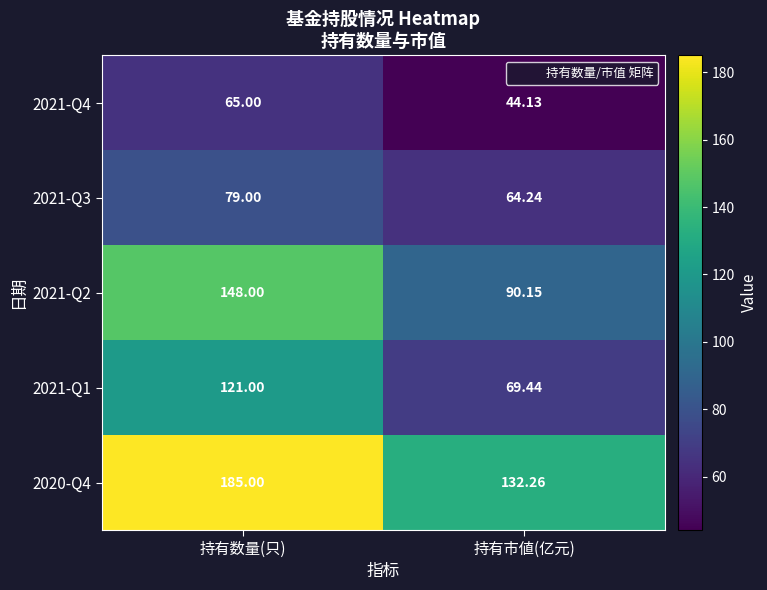

At 持有数量(只), list the series in order from largest to smallest.

2020-Q4, 2021-Q2, 2021-Q1, 2021-Q3, 2021-Q4